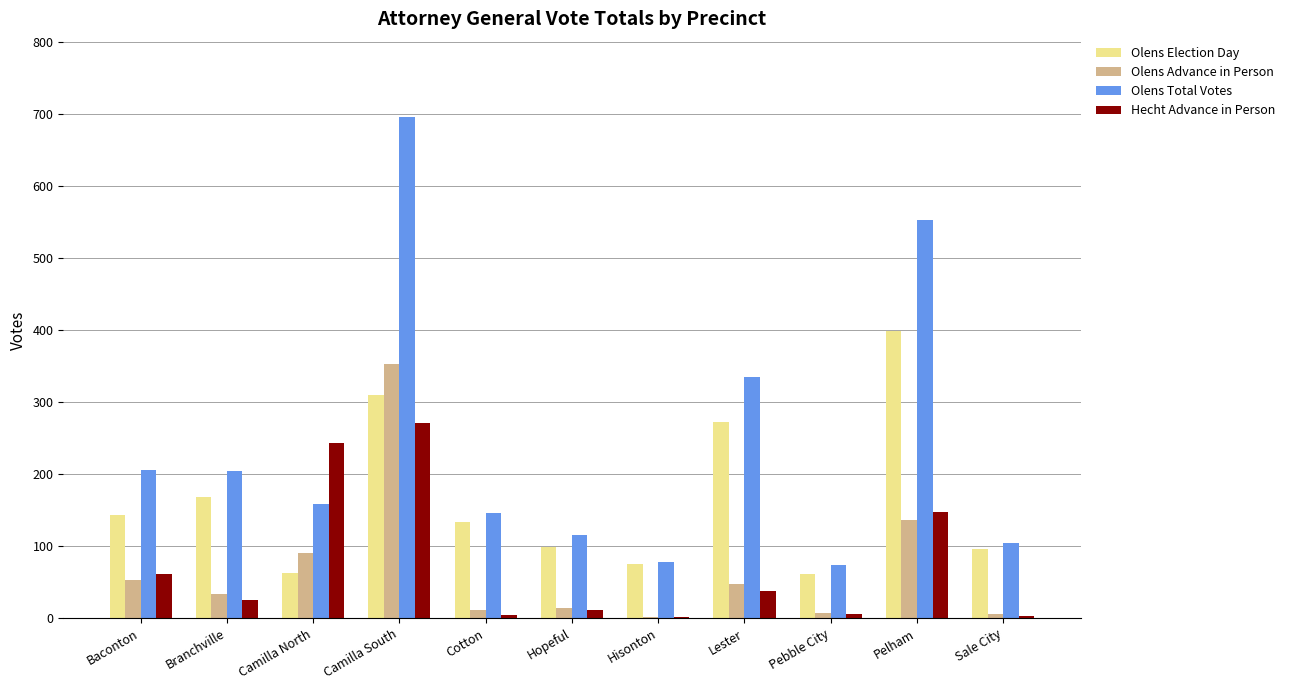

Which series changed the most between Branchville and Camilla North?

Hecht Advance in Person